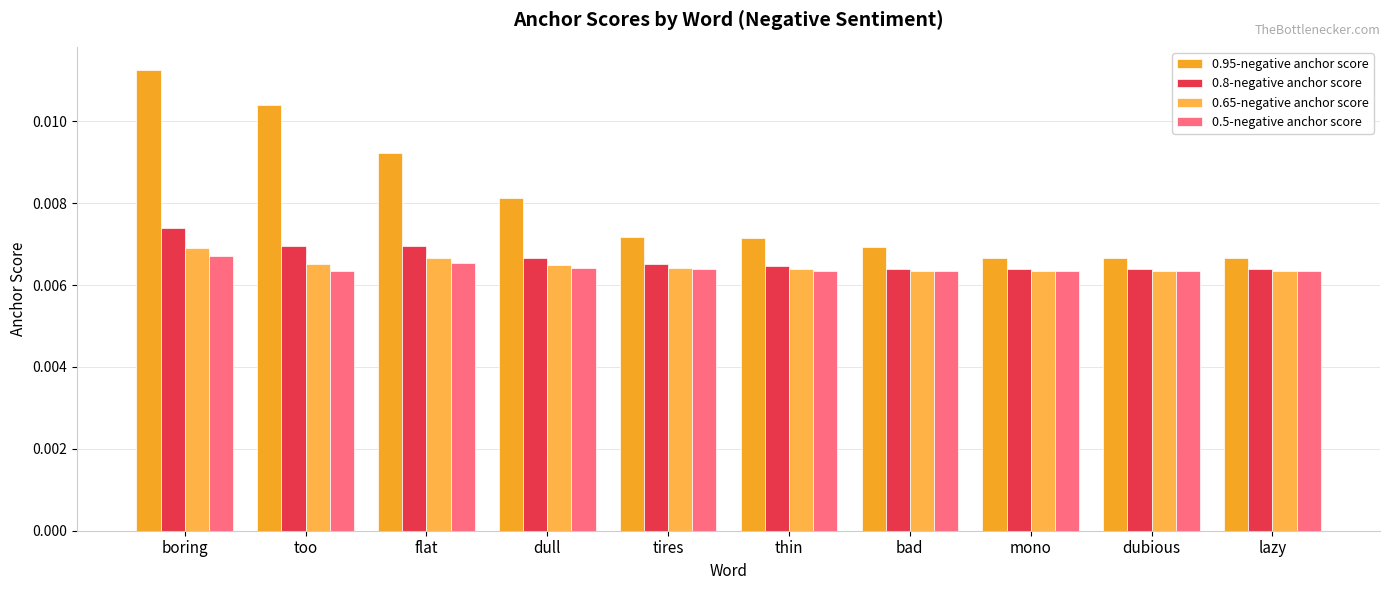

How many 0.8-negative anchor score values are between 0 and 1?

10